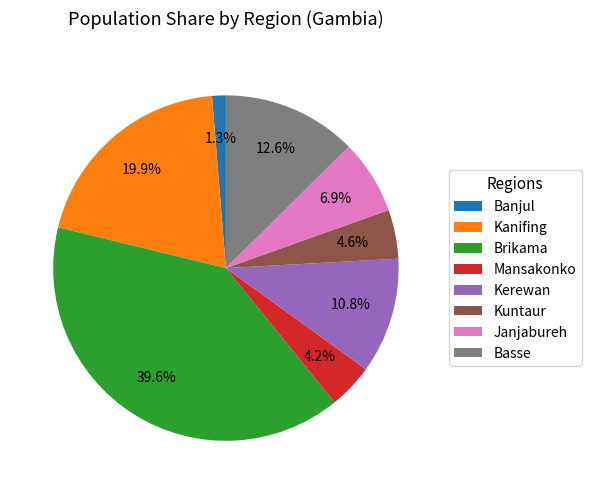

To the nearest percent, what percentage of the pie is Mansakonko?

4%